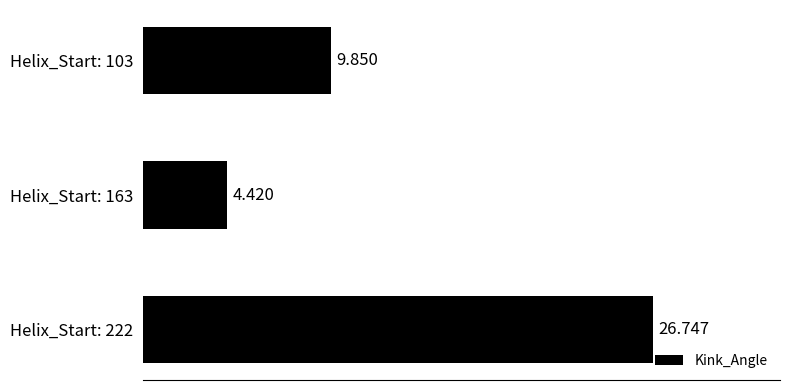

Rank the categories by value from highest to lowest.

Helix_Start: 222, Helix_Start: 103, Helix_Start: 163